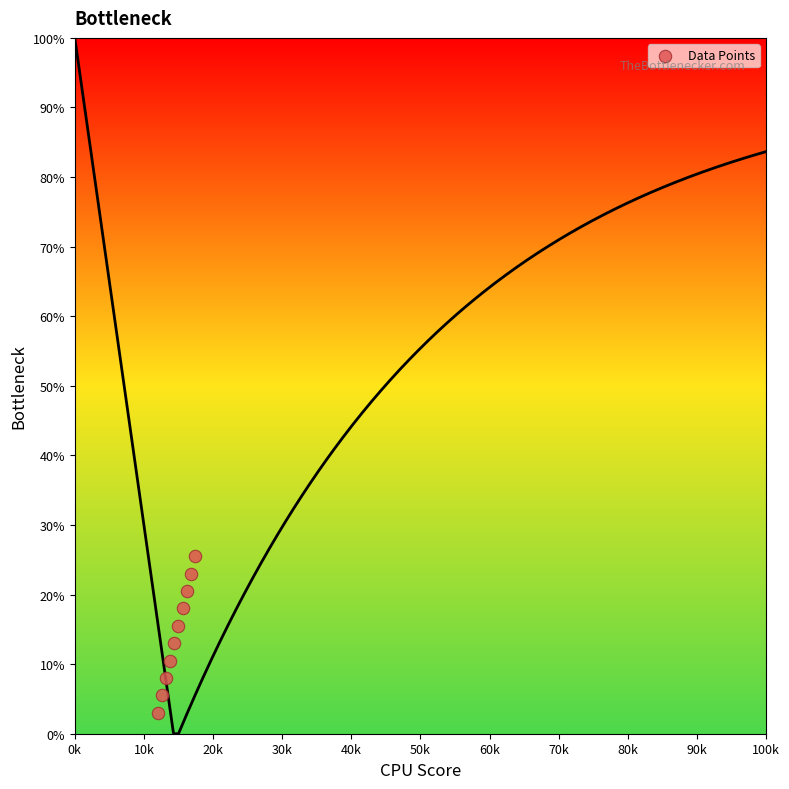

What is the average X value?

14.7